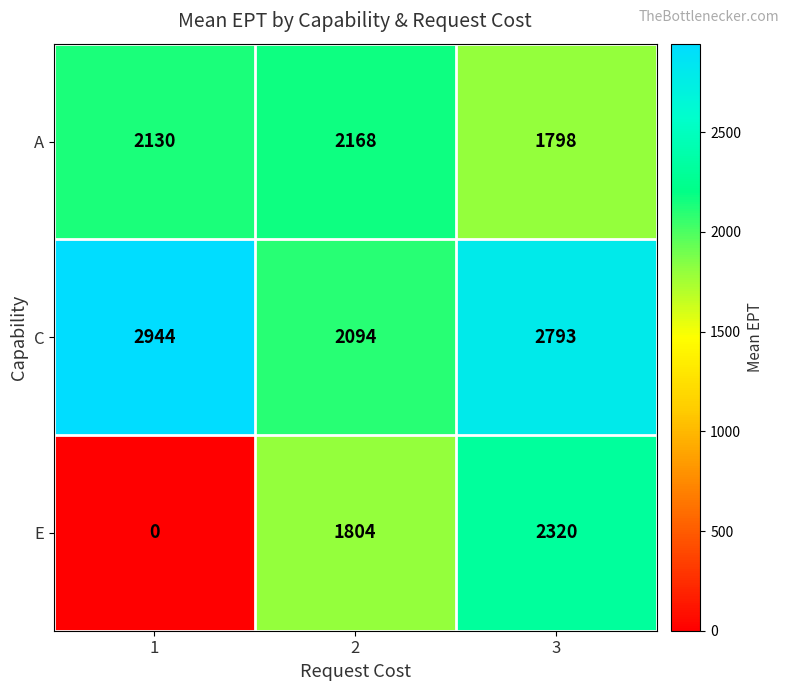

How many C values are between 2094 and 2944?

3